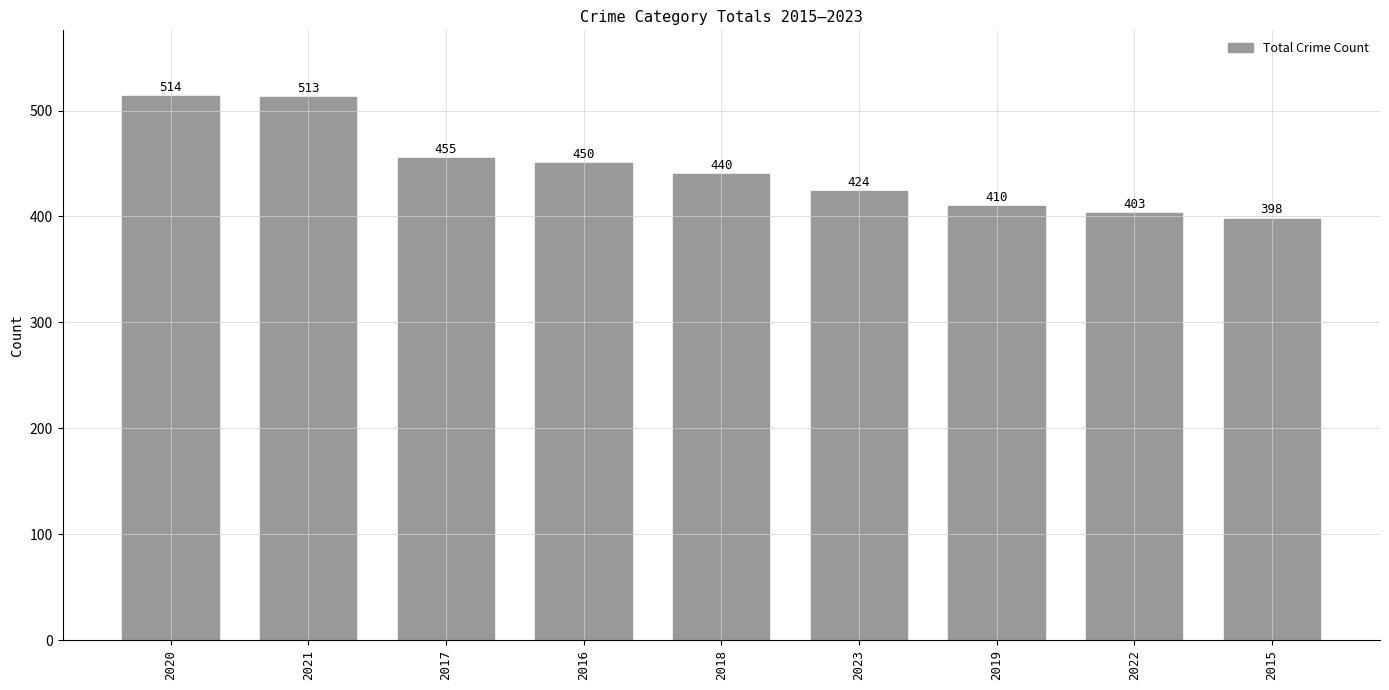

What is the greatest value displayed?

514